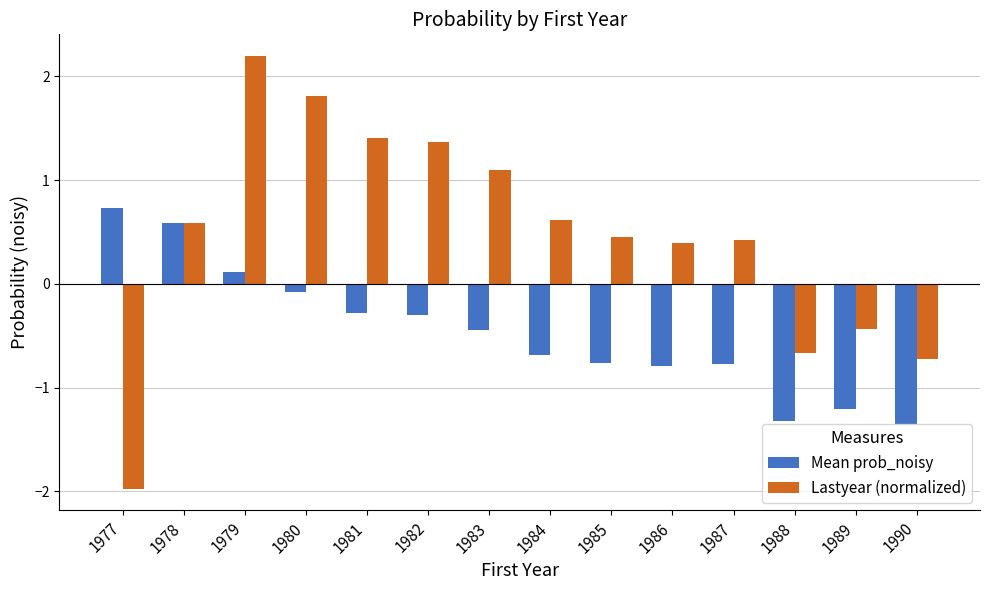

What is the approximate value of Lastyear (normalized) at 1989?

-0.4